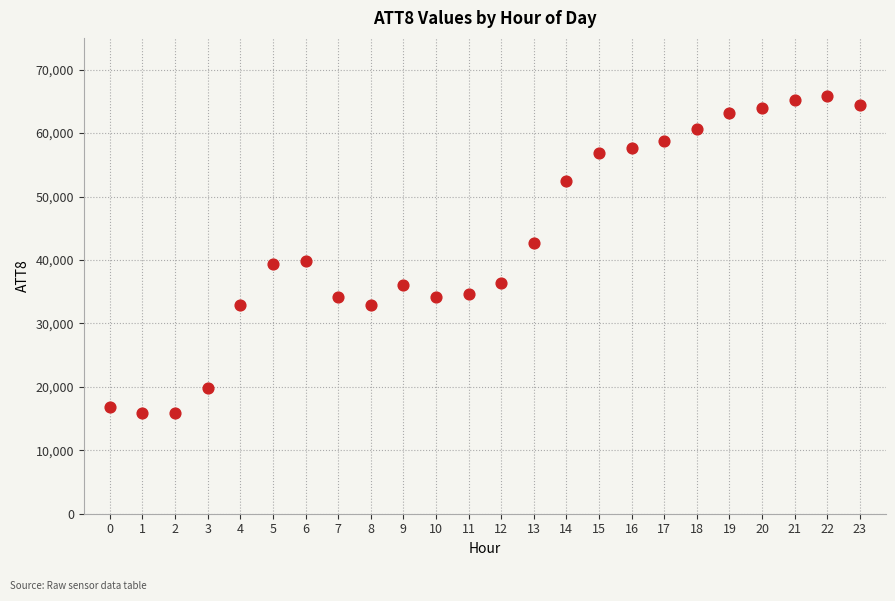

What is the range of Y values (max minus min)?

50100